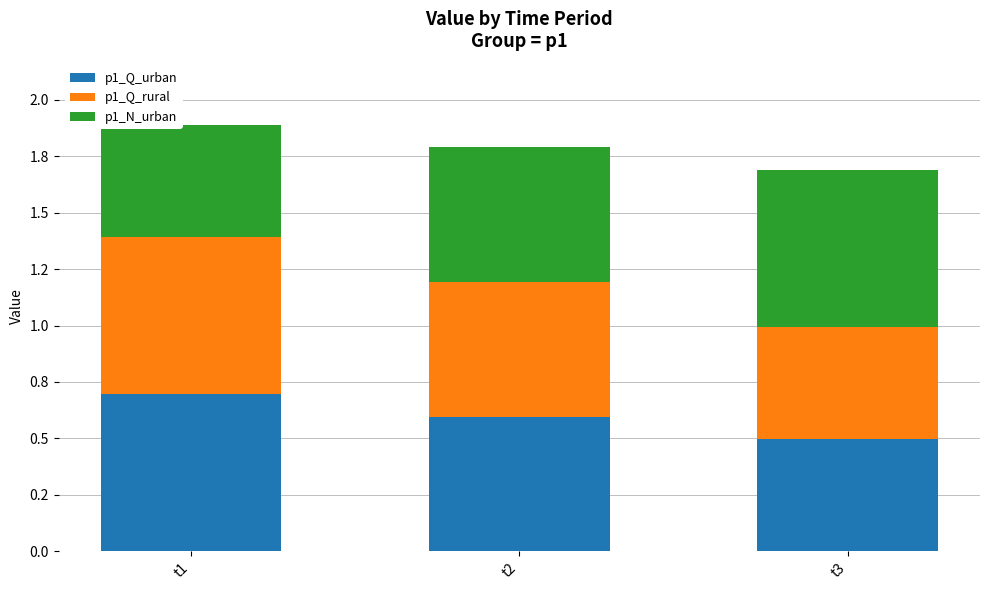

Does the chart contain stacked bars?

Yes